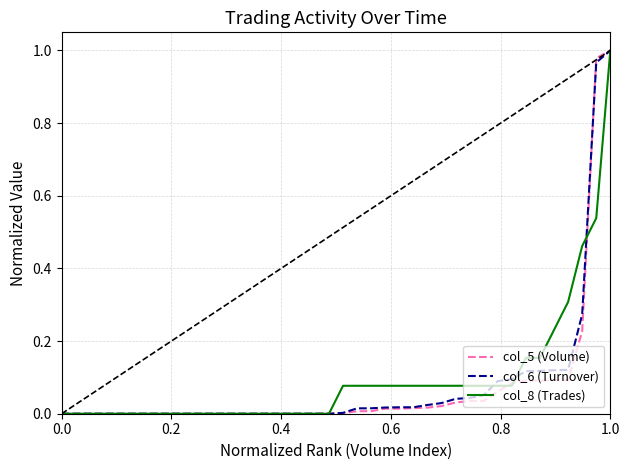

True or false: col_6 (Turnover) has more than 0 interior local peaks.

False